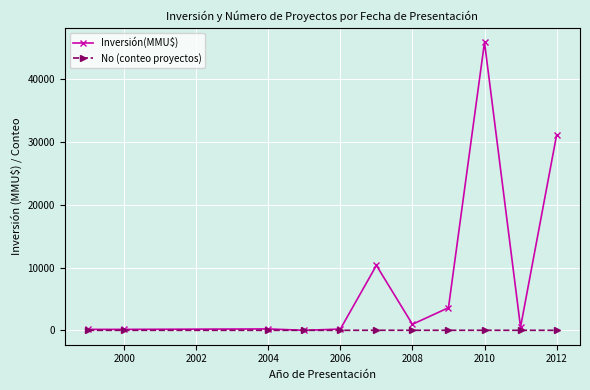

List the series in order of their overall mean, lowest first.

No (conteo proyectos), Inversión(MMU$)